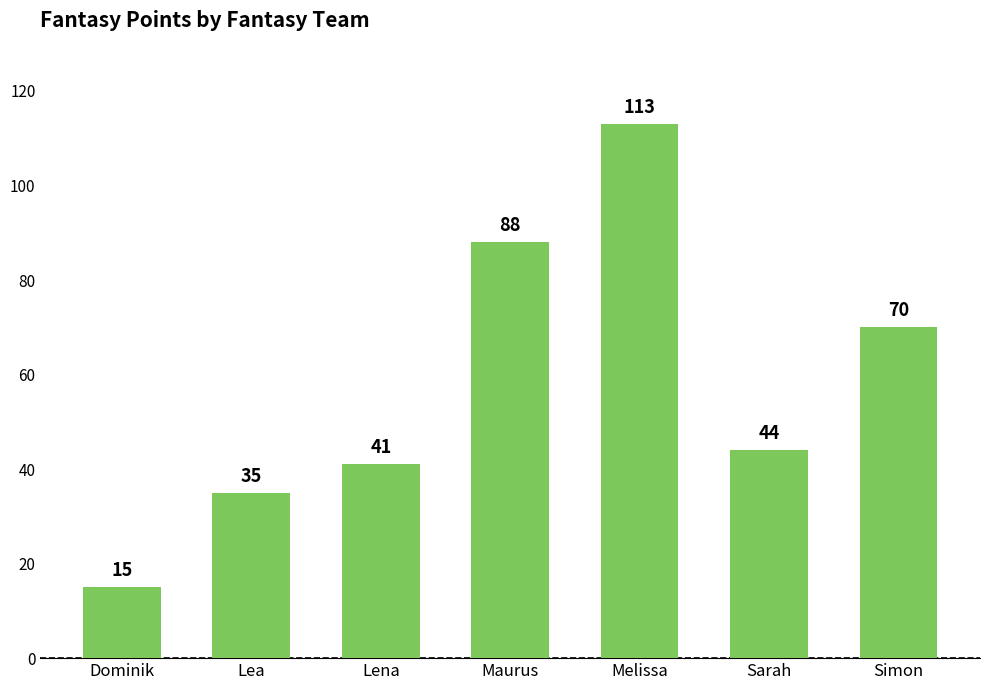

Reading left to right, extract all data points from this chart.

15	35	41	88	113	44	70